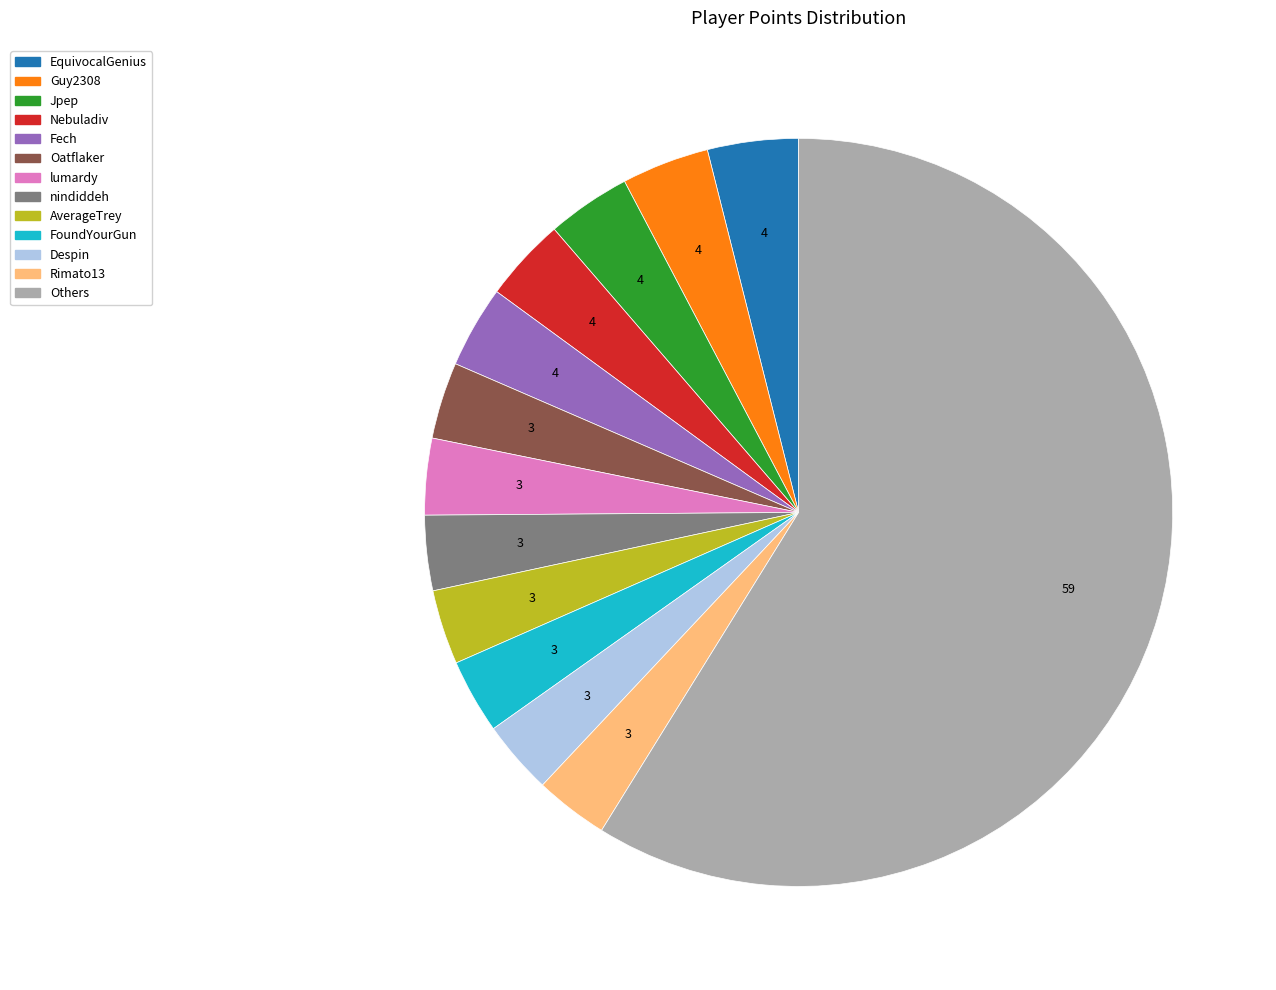

How many slices are in this pie chart?

13